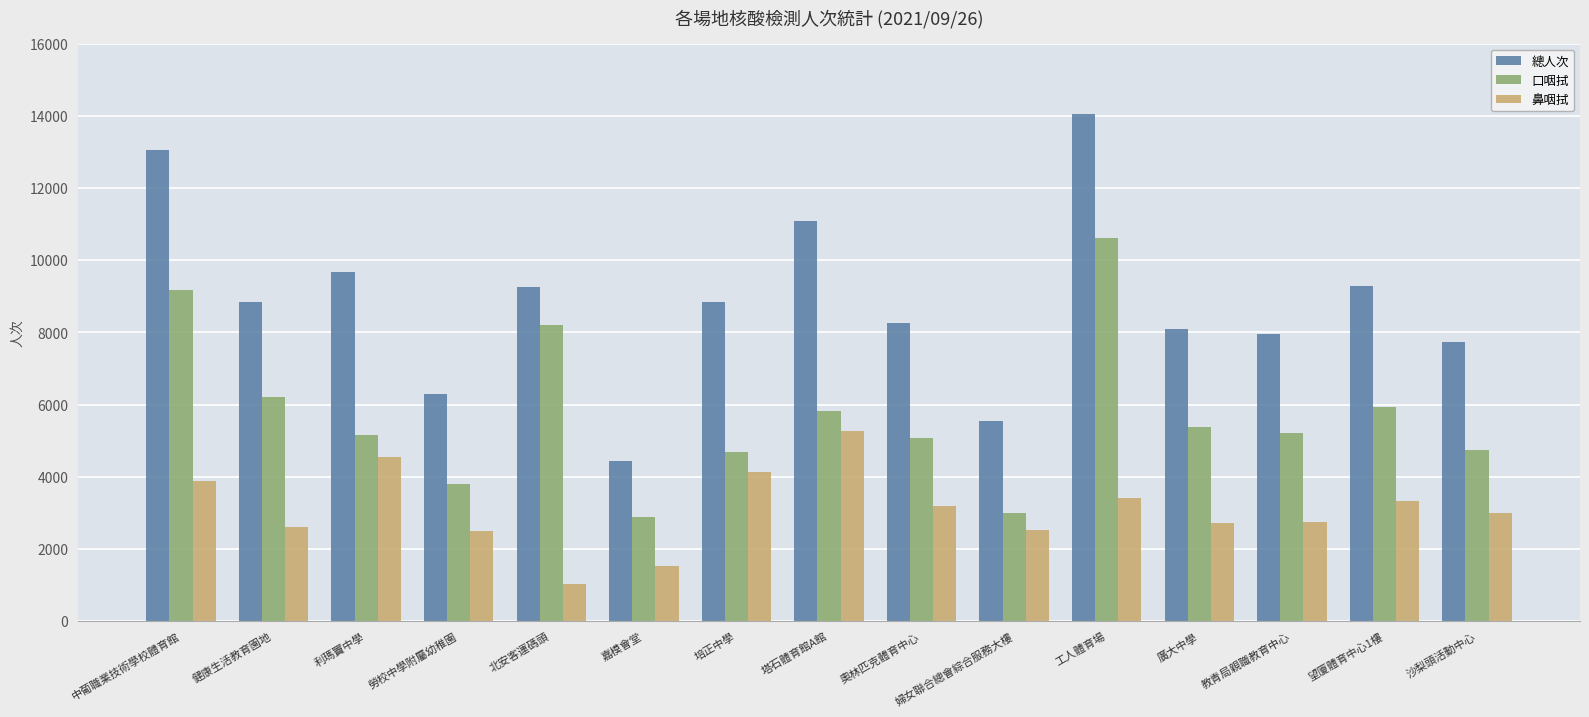

Are the bars horizontal?

No